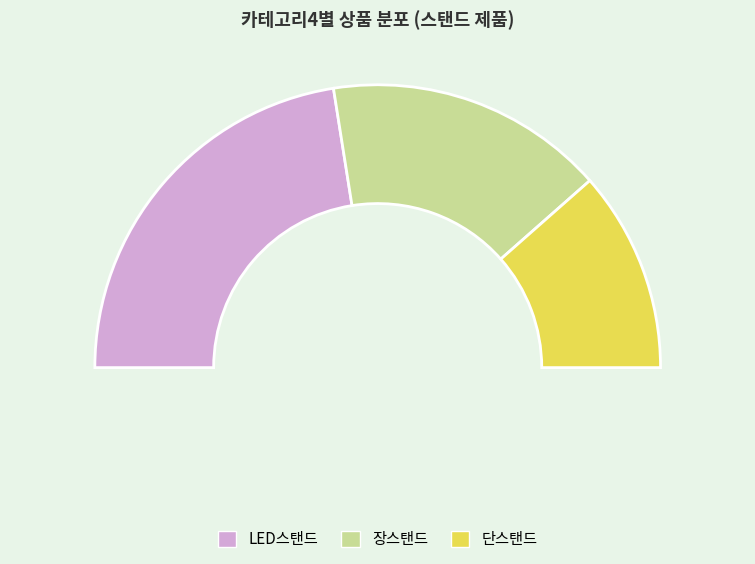

The 장스탠드 slice represents 22% of the pie. True or false?

False